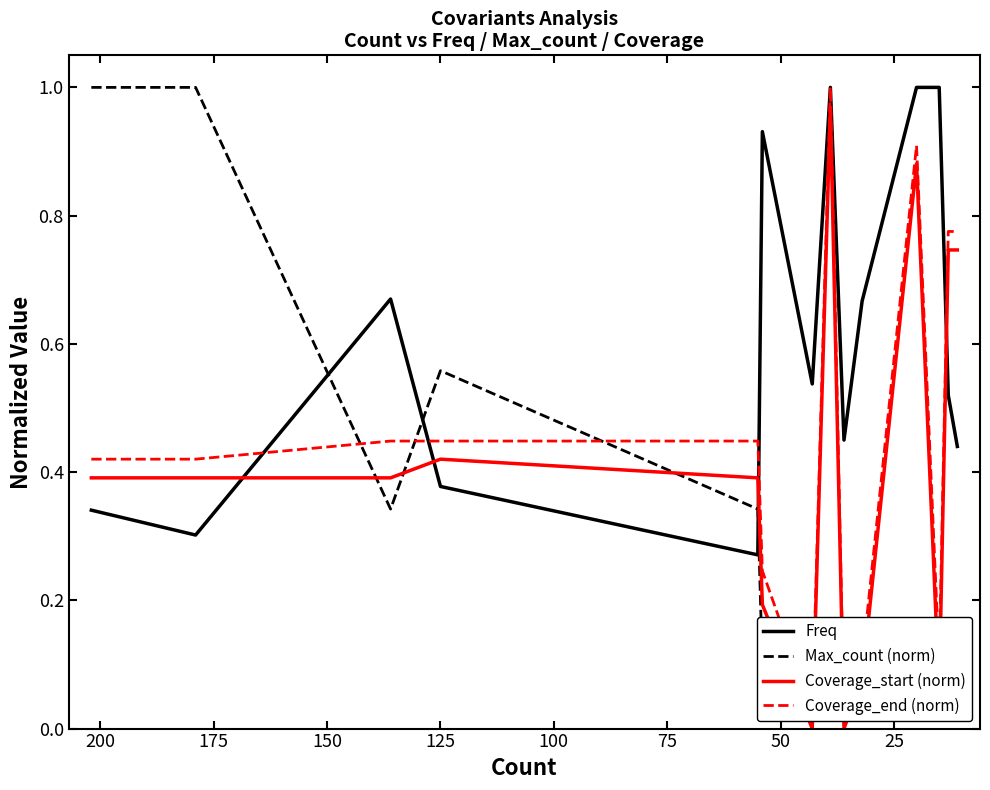

Which series ends up on top after the final intersection of Coverage_start (norm) and Freq?

Coverage_start (norm)